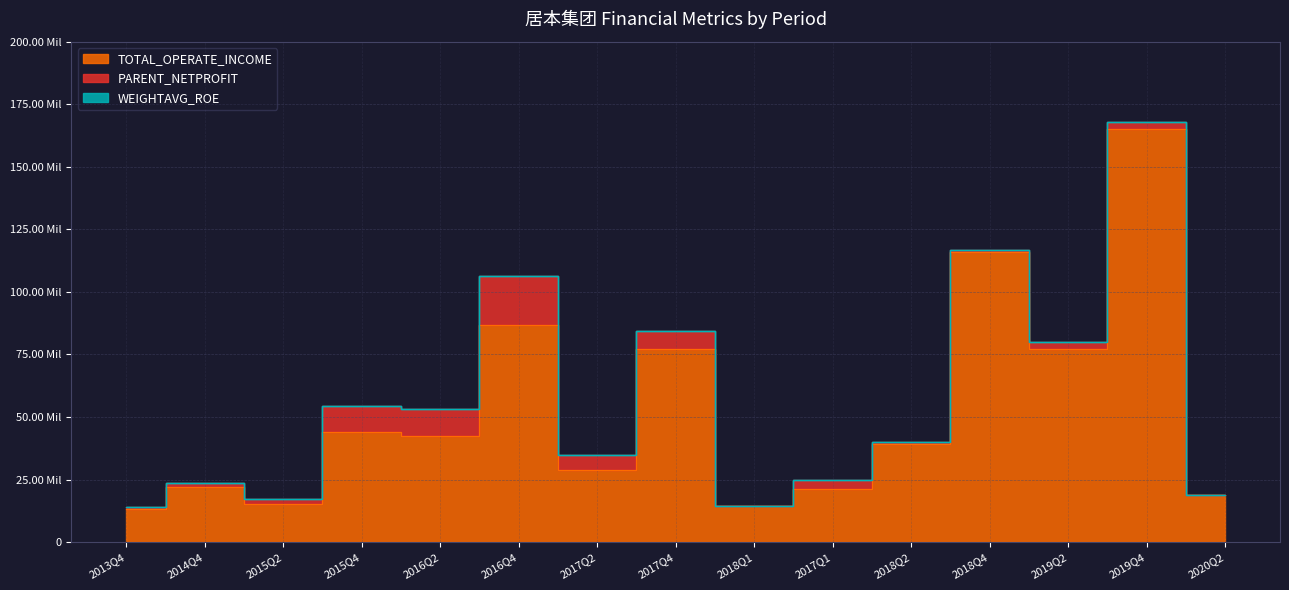

What is the label of the 8th point from the right?

2017Q4